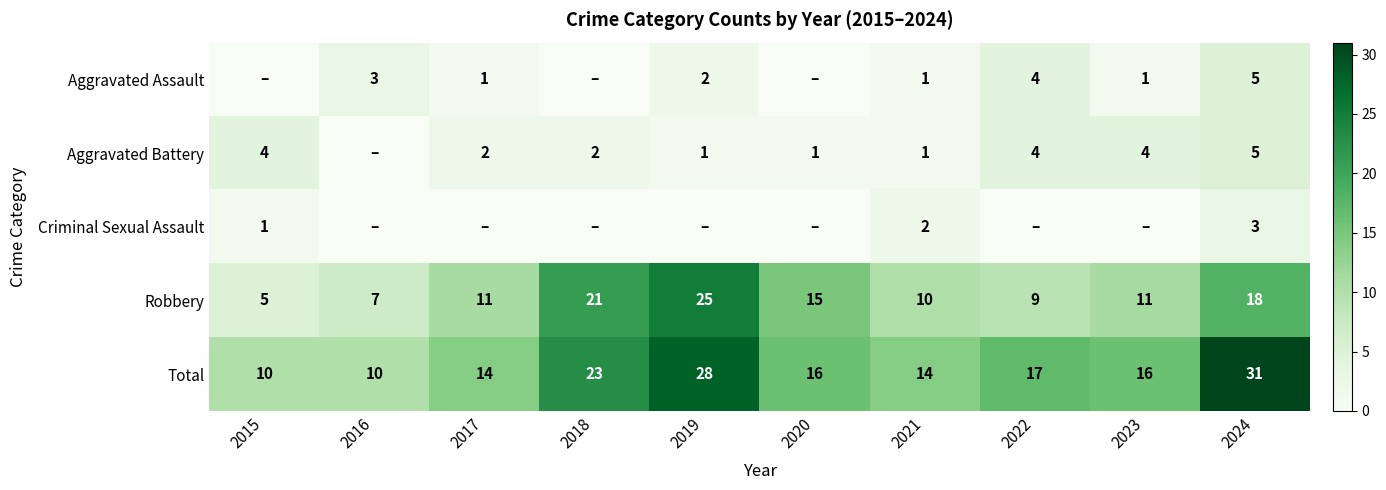

Which has a higher value, 2019 or 2024?

2024